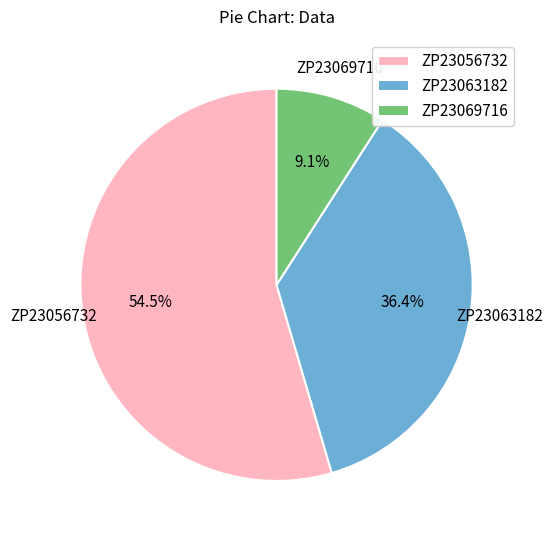

How much of the chart is everything except ZP23069716?

90.9%